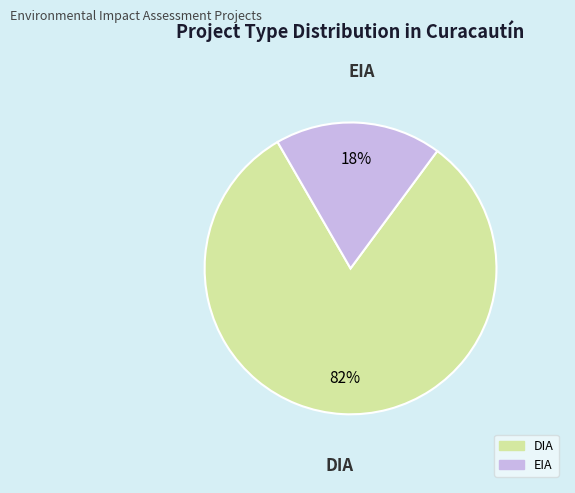

Which has a higher value, EIA or DIA?

DIA